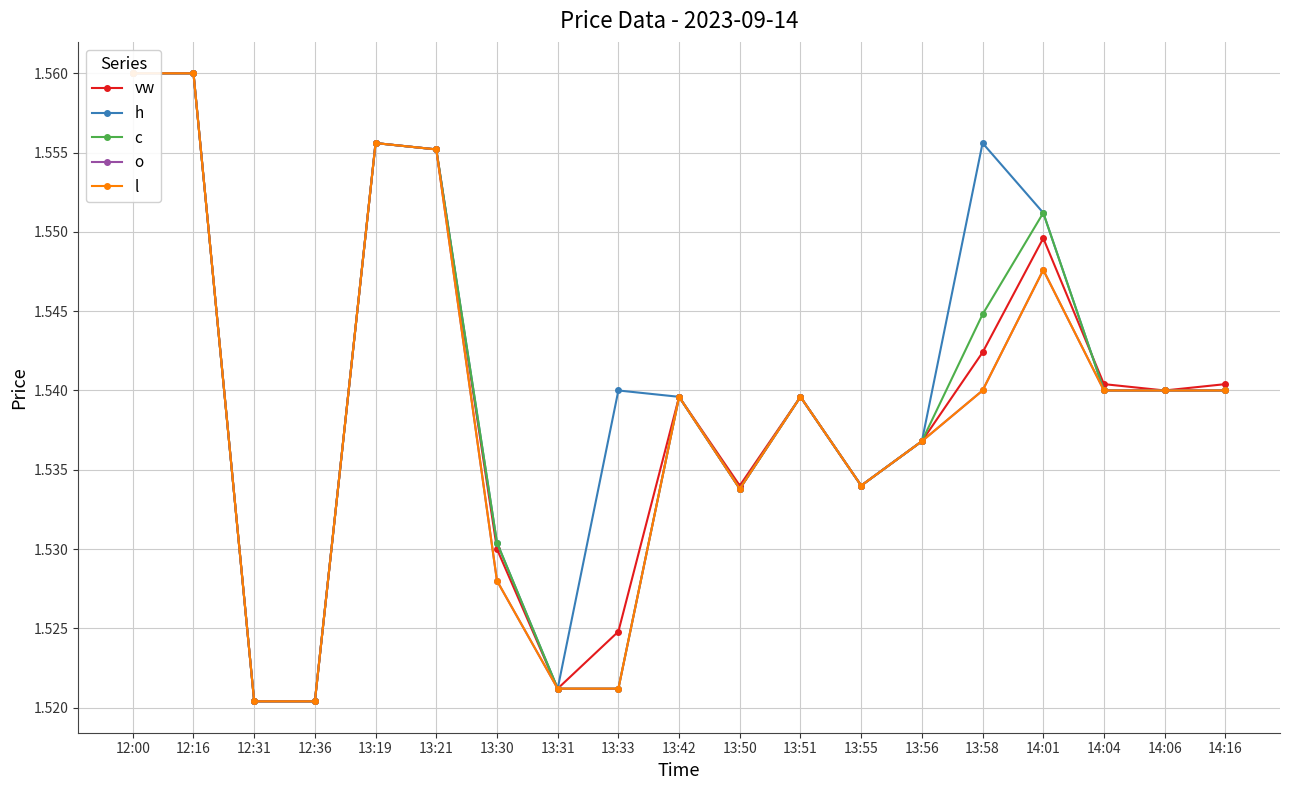

Between 13:31 and 14:16, which series saw the biggest shift?

vw